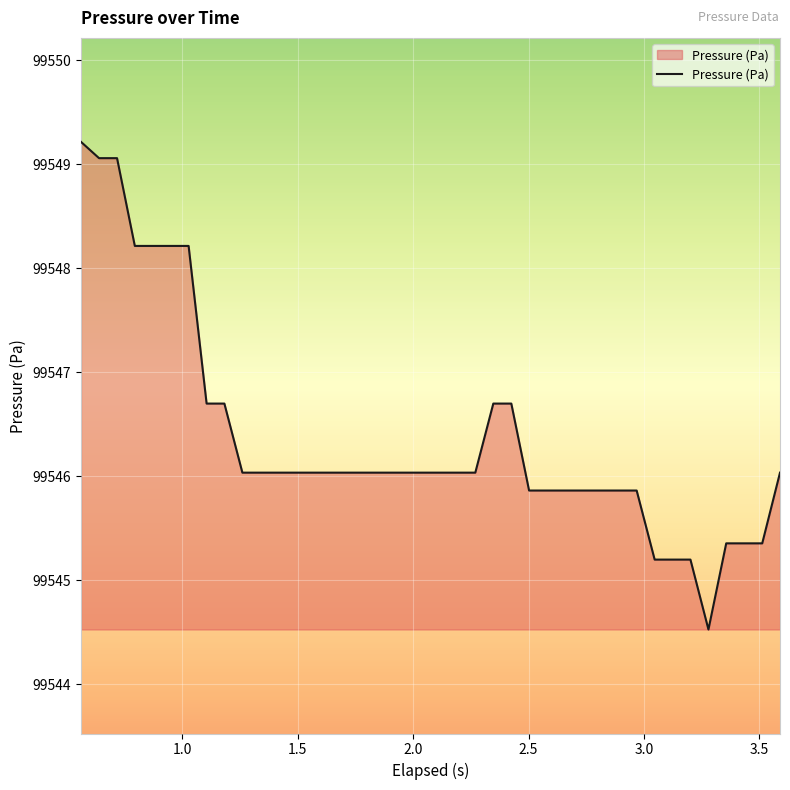

What is the greatest value displayed?

99549.2